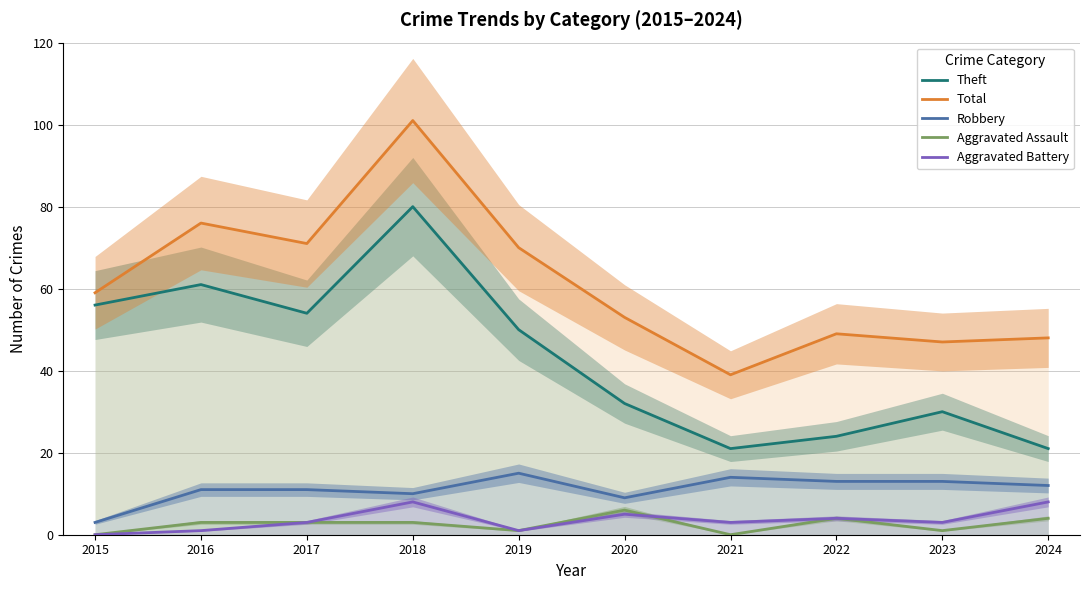

At which label is Theft closest to 50?

2019